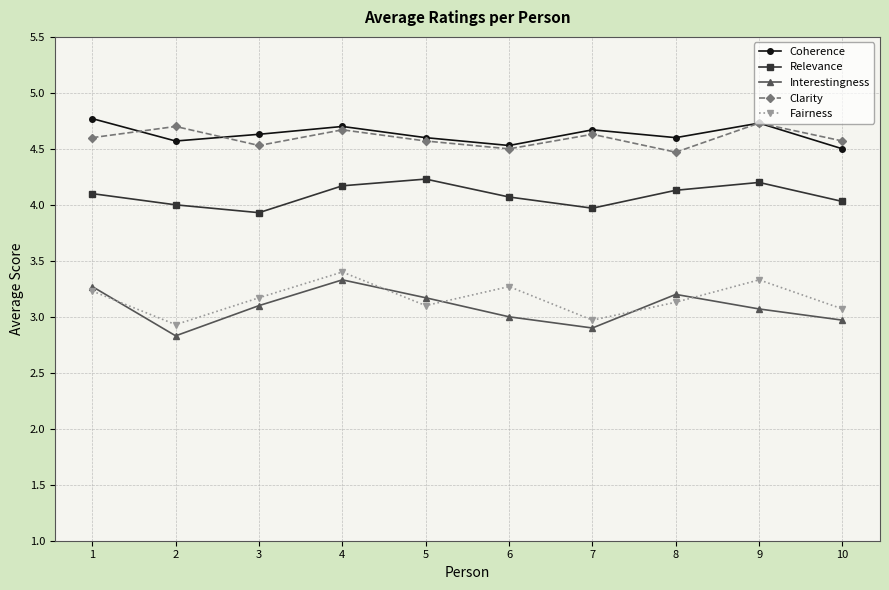

What is the smallest value displayed?

2.8